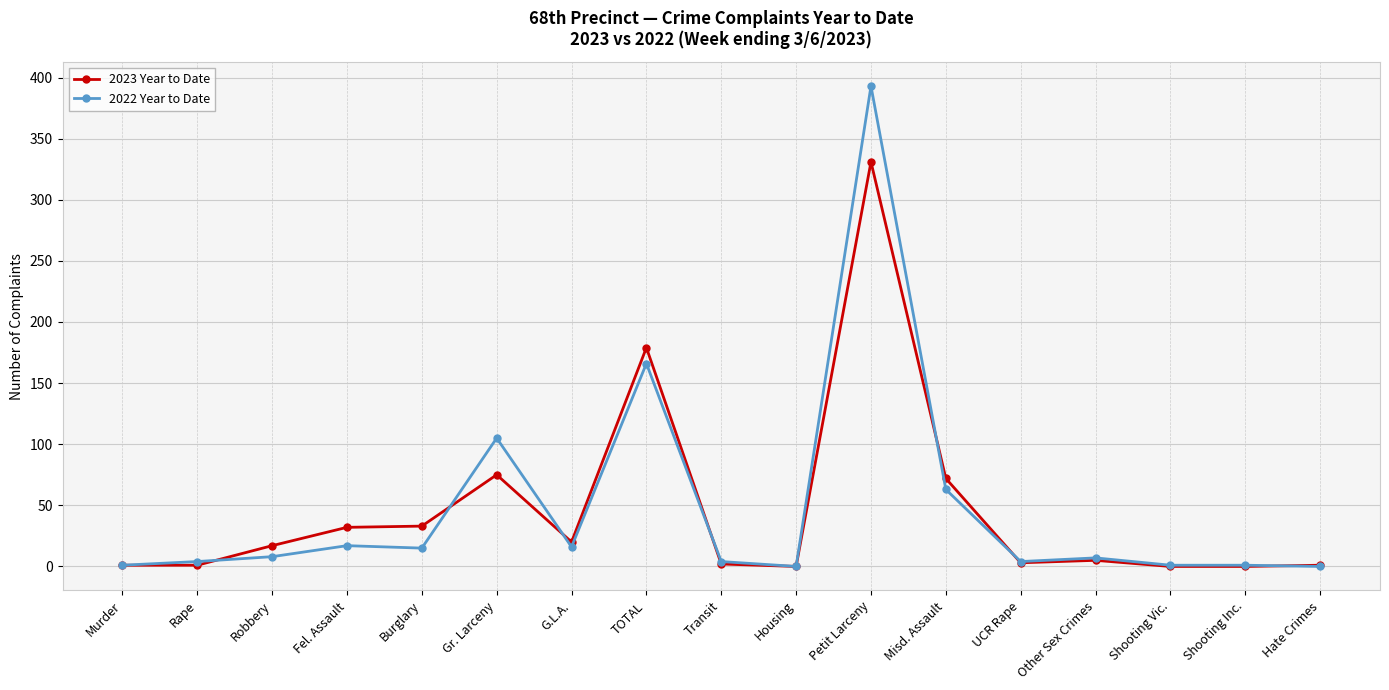

Rank the series by their maximum value, from lowest to highest.

2023 Year to Date, 2022 Year to Date